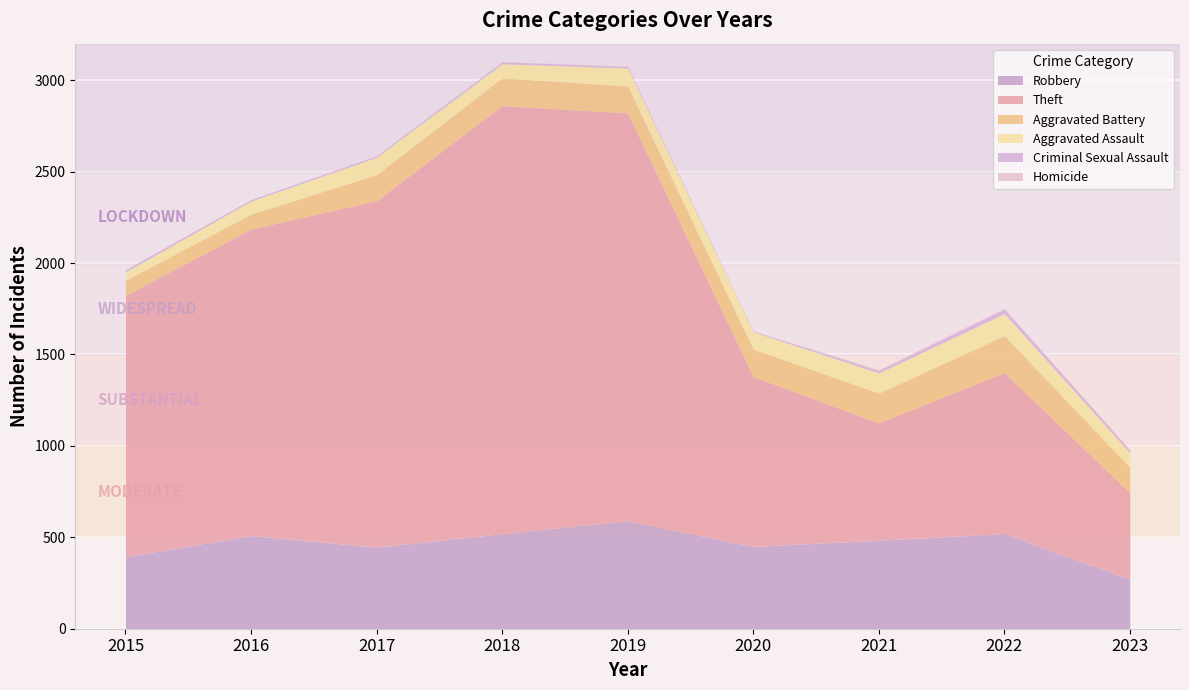

Where is the first local minimum for Theft?

2021